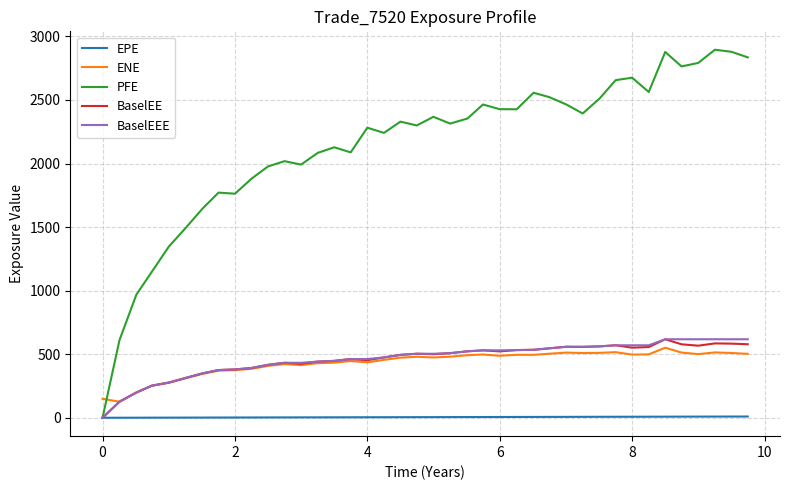

Which series has the largest total across all categories?

PFE